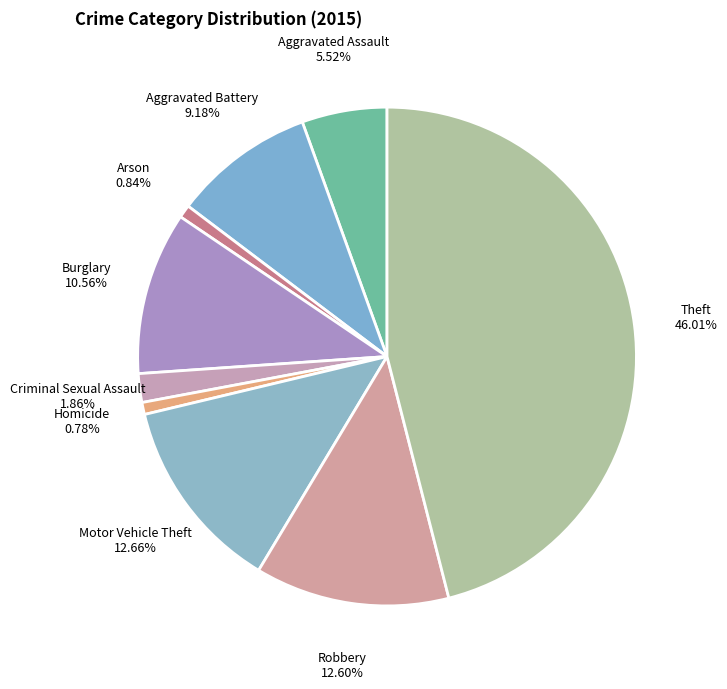

Is Criminal Sexual Assault the majority of the pie?

No